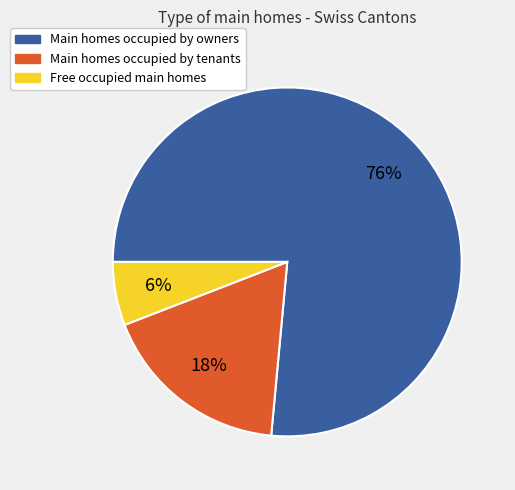

Is there any slice that represents more than half of the pie?

Yes